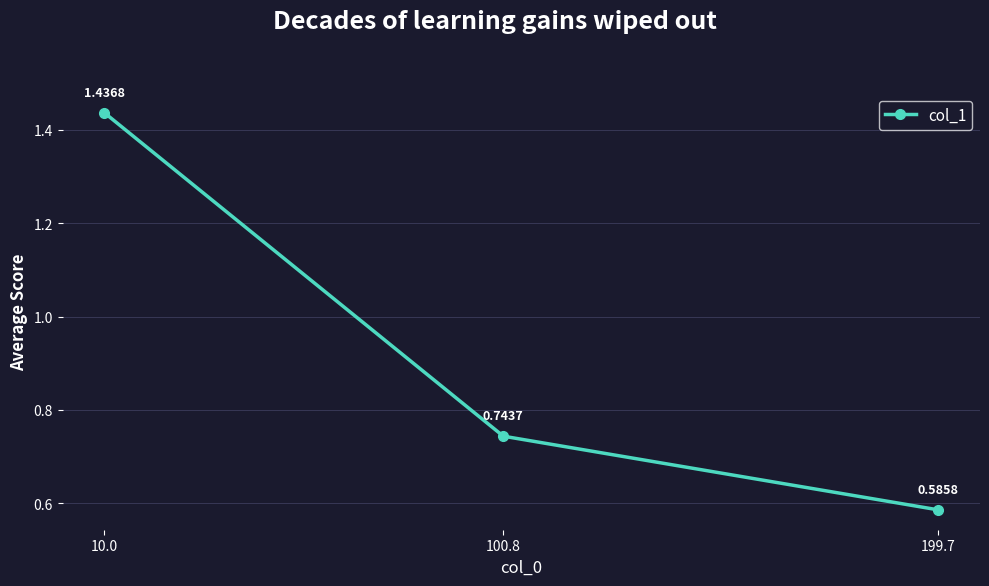

What is the change in value from 10.0 to 199.7?

-0.9